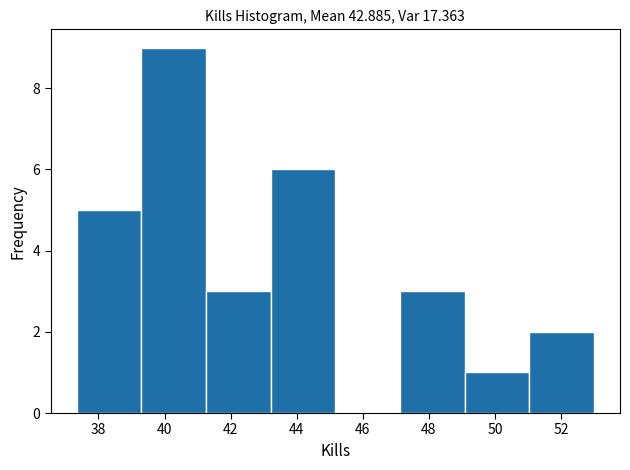

What is the height of the bar covering 43.2 to 45.2 on the x-axis? Neither the bar edges nor the heights are printed on the chart, so give them approximately, as read against the axes.

6